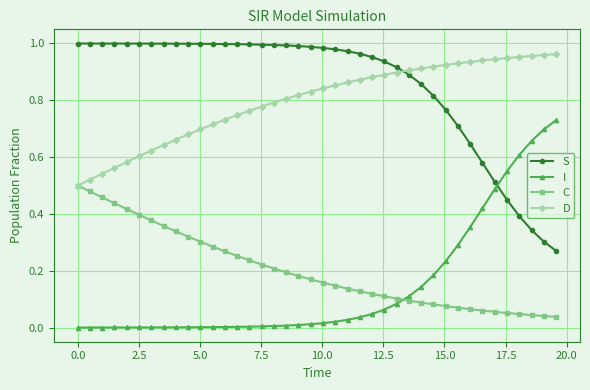

At how many categories does at least one series exceed 0?

40